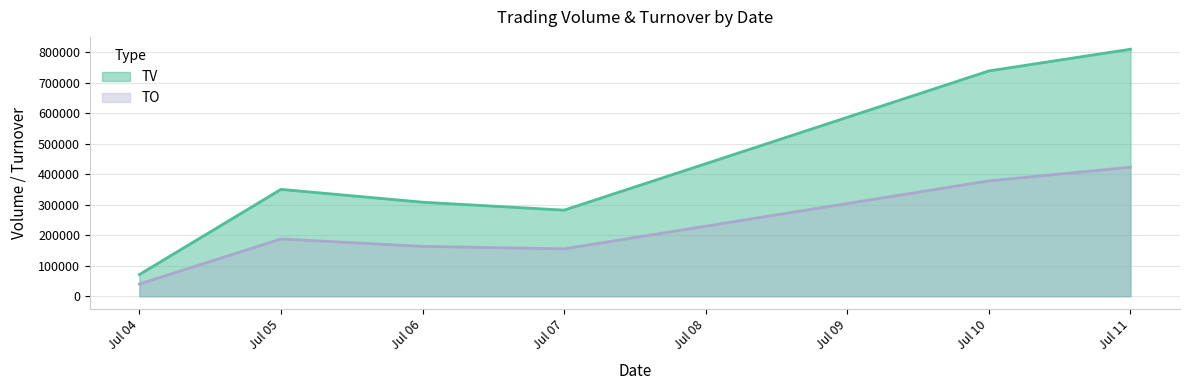

In TV, how many points are lower than both neighbors (excluding endpoints)?

1